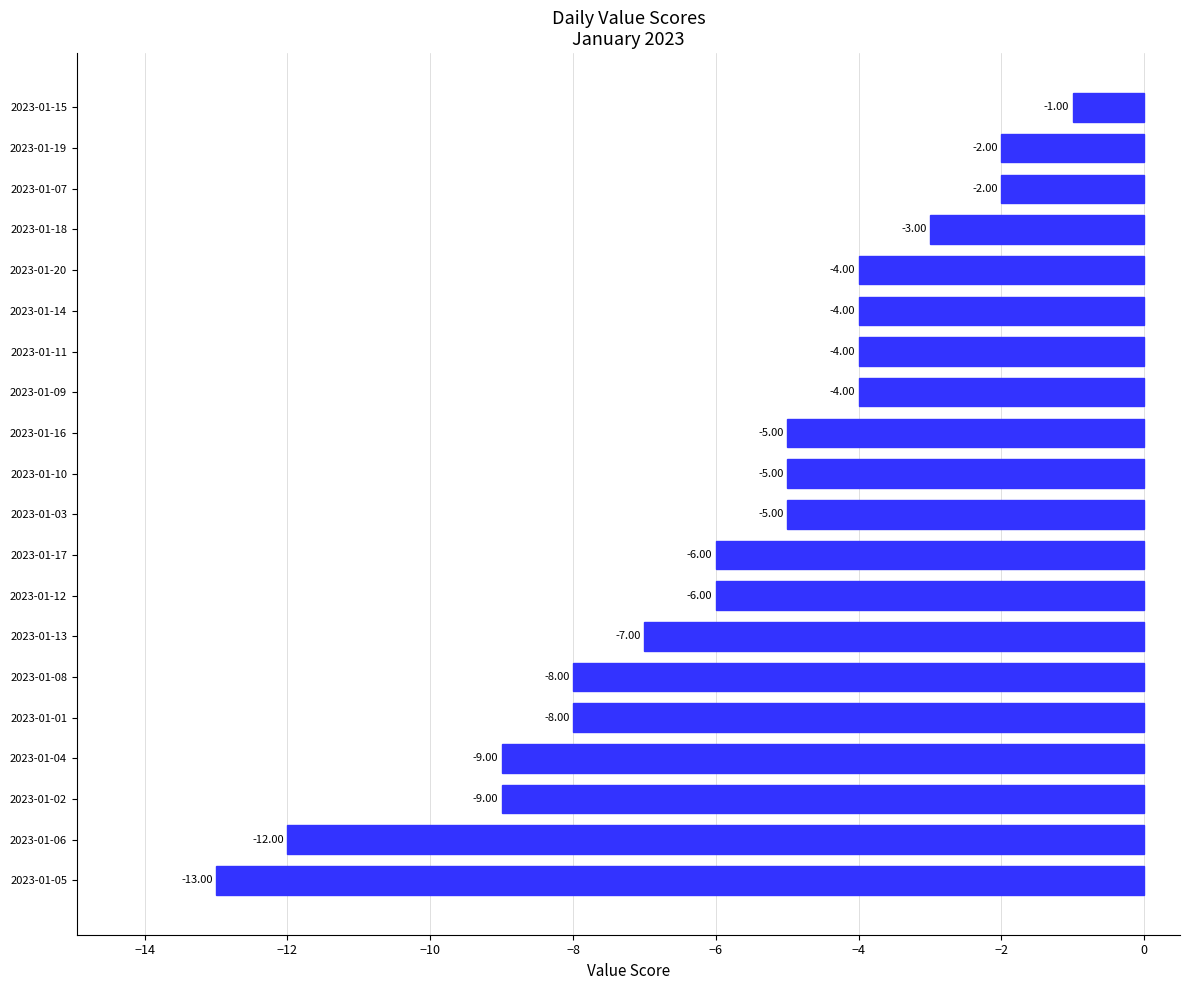

What is the difference between the maximum and minimum values?

12